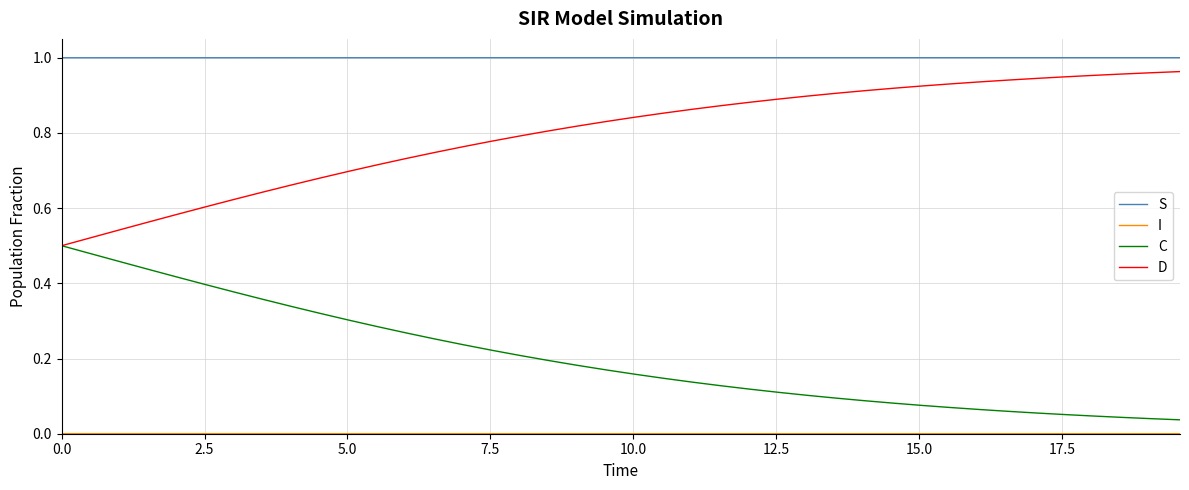

True or false: C and S cross at least once.

False